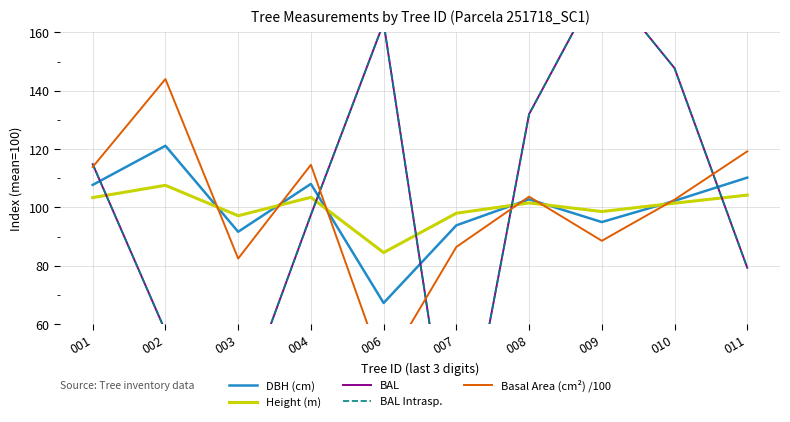

List the labels in order of BAL value, largest first.

009, 006, 010, 008, 001, 004, 011, 002, 003, 007